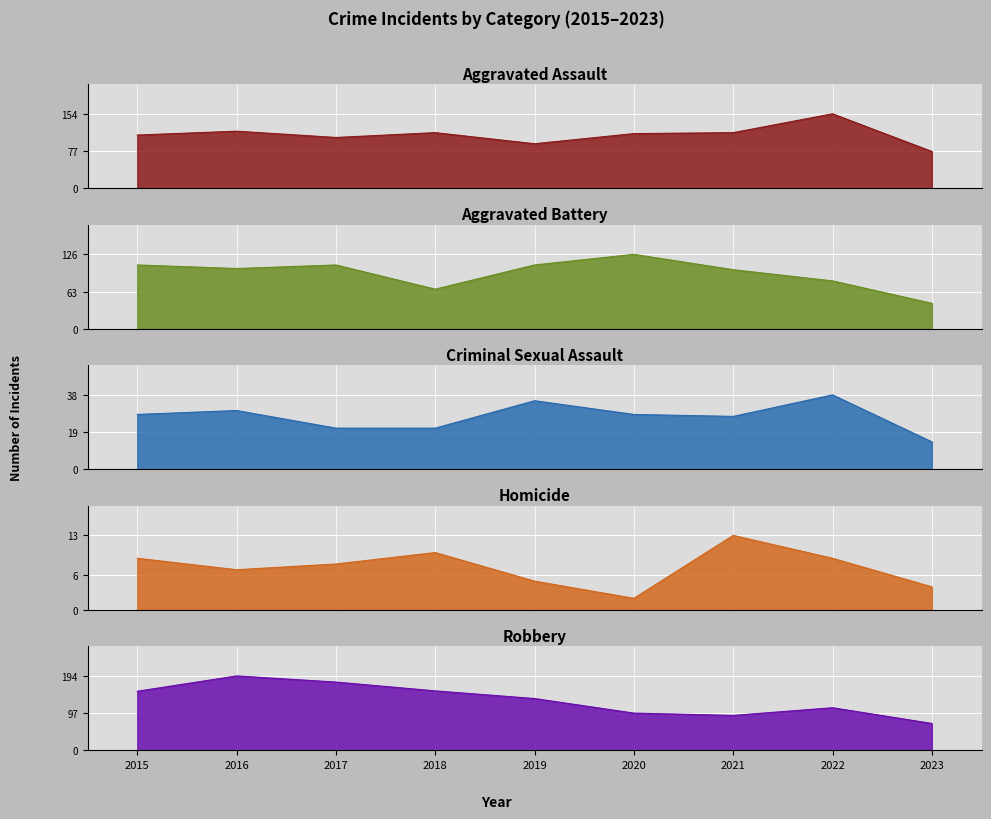

Which category has the lowest value across all series?

2020